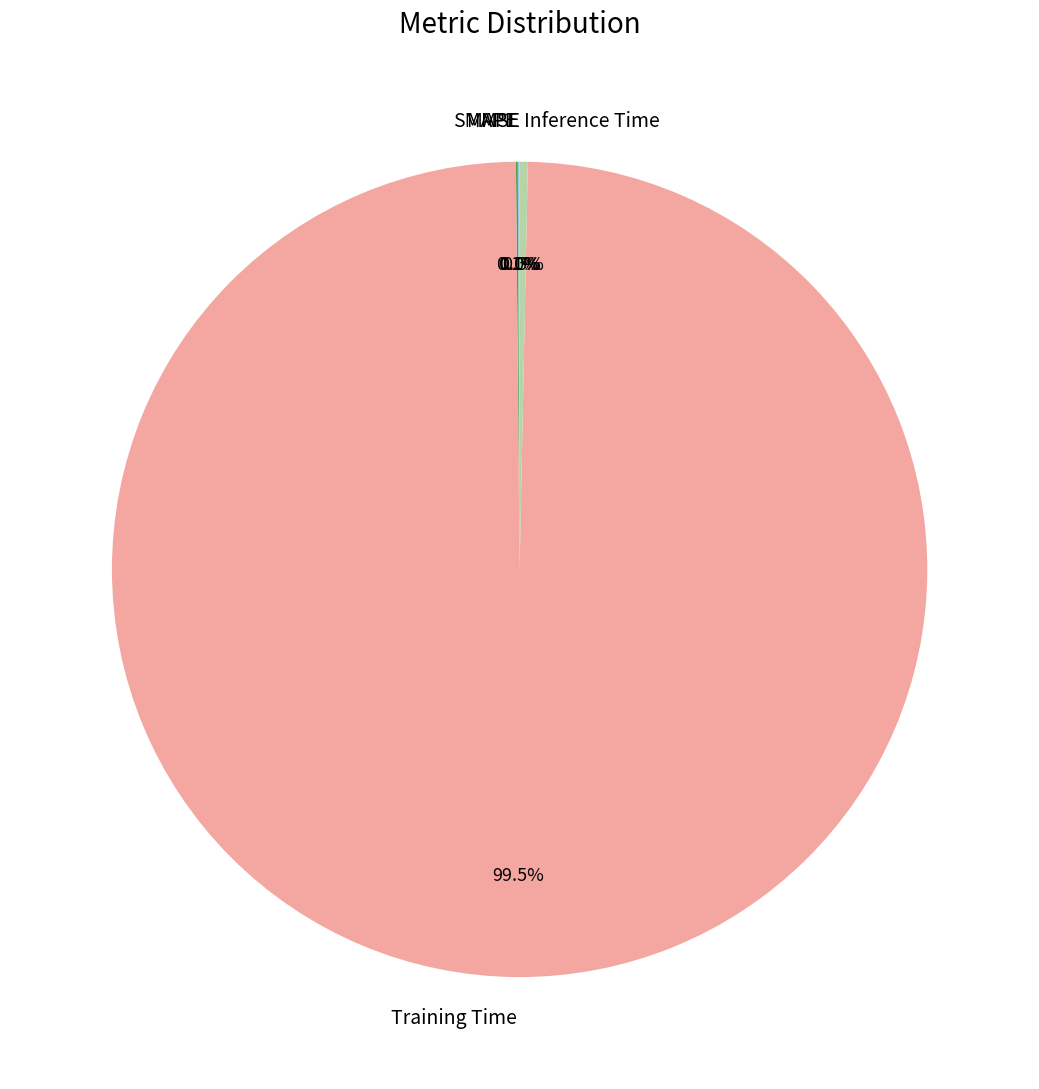

Which category accounts for the majority?

Training Time